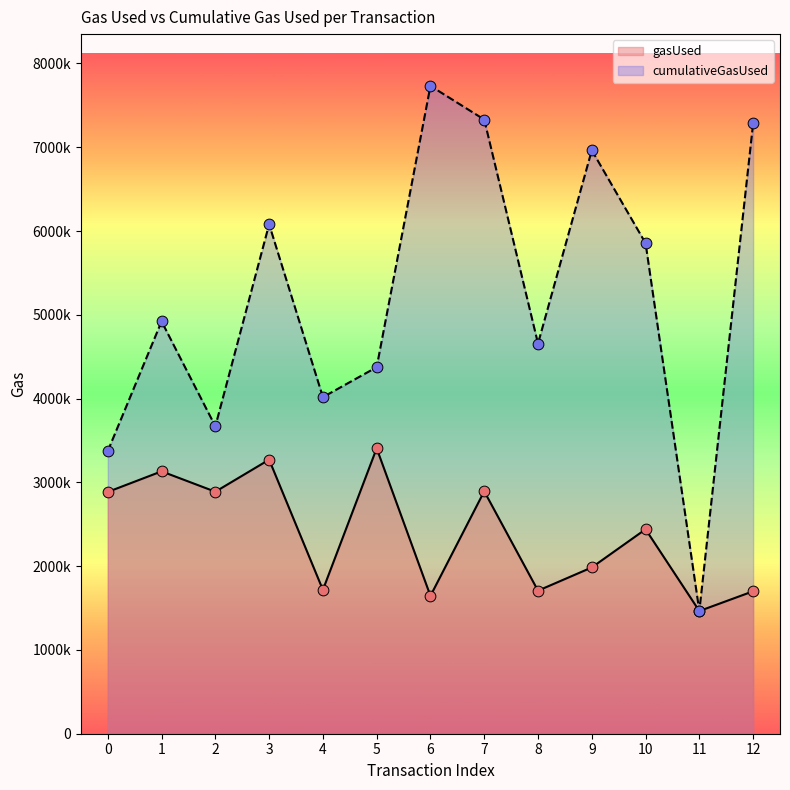

What are all the series names shown in the legend?

gasUsed, cumulativeGasUsed